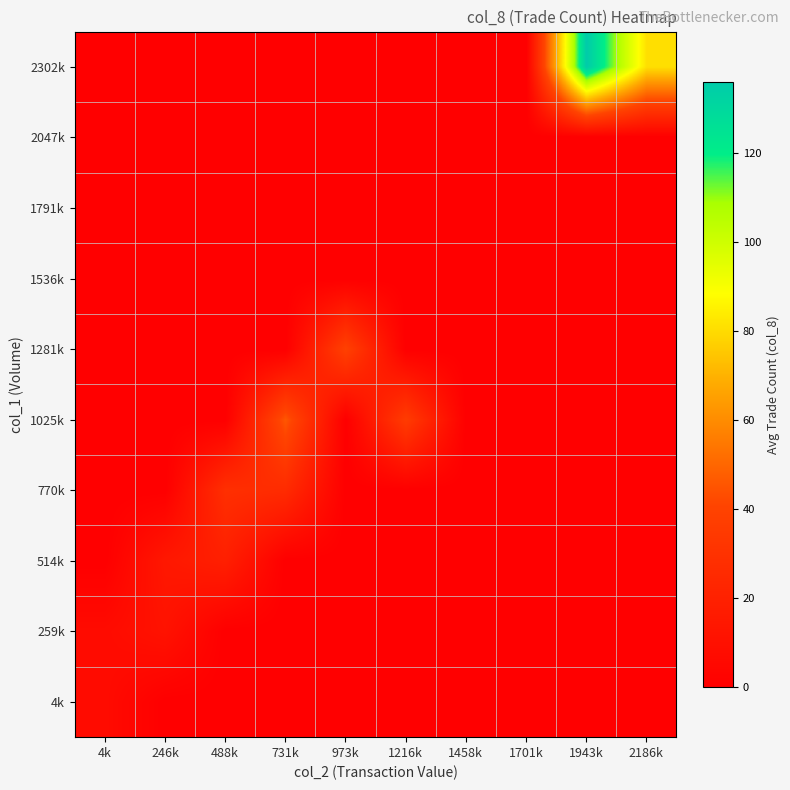

What is the difference between the highest and lowest values at 246k?

14.5